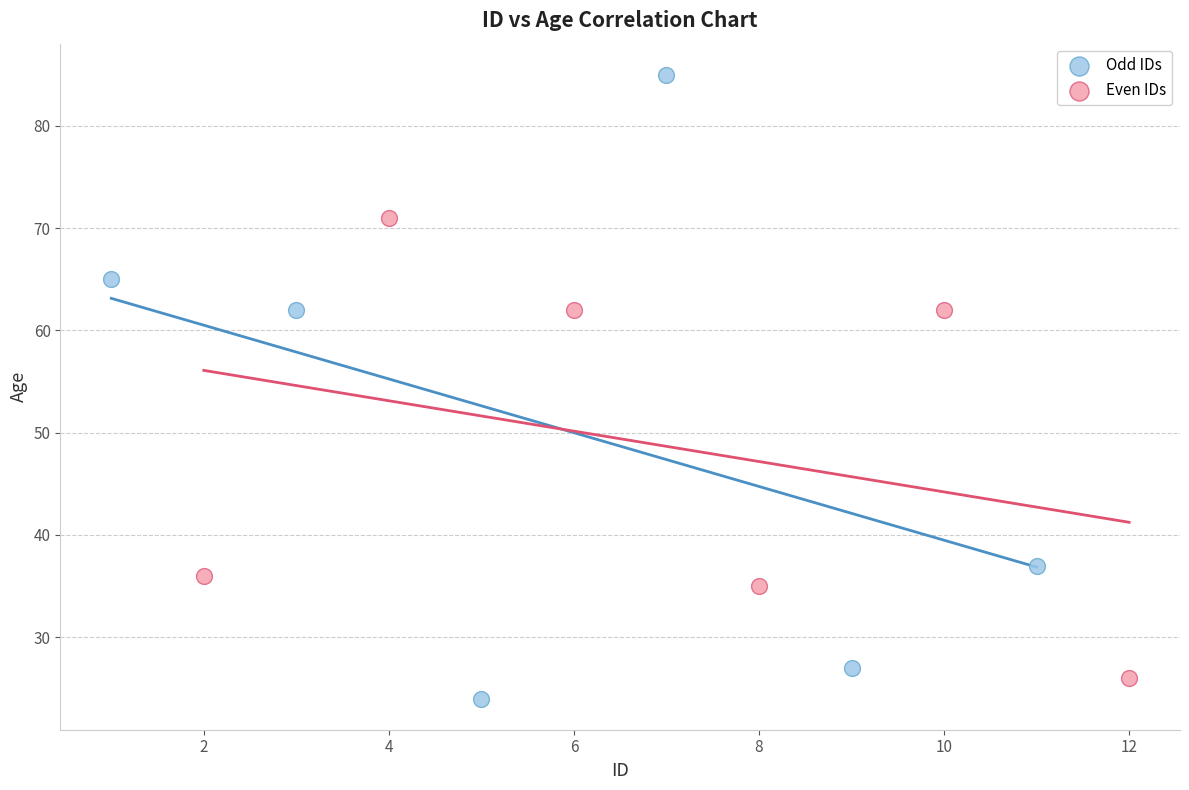

Which series has the widest spread of Y values?

Odd IDs